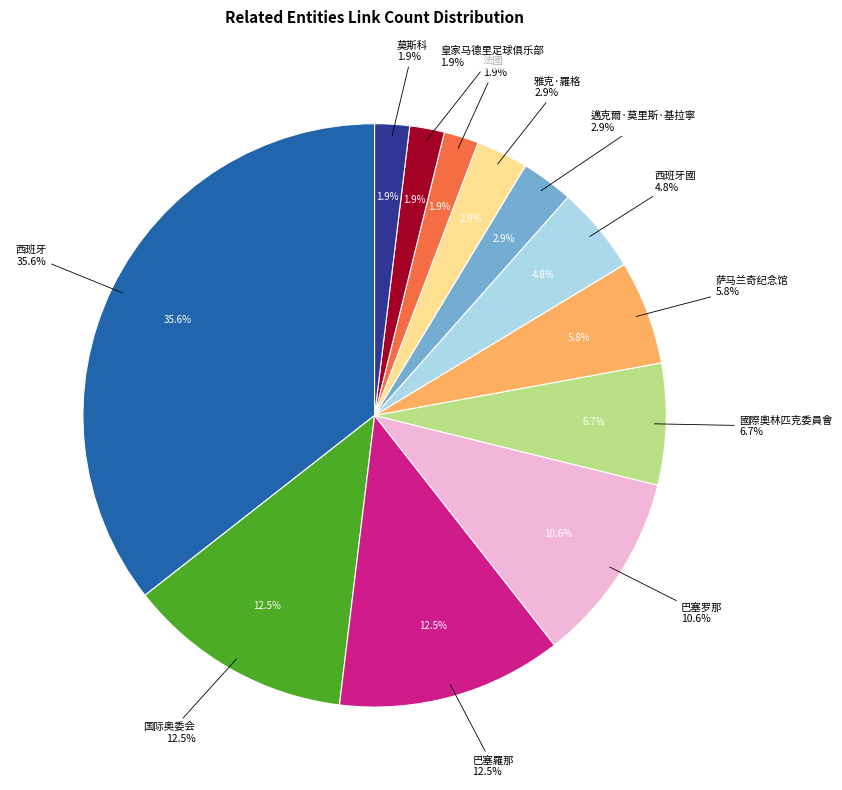

True or false: 法國 accounts for 2% of the total.

True